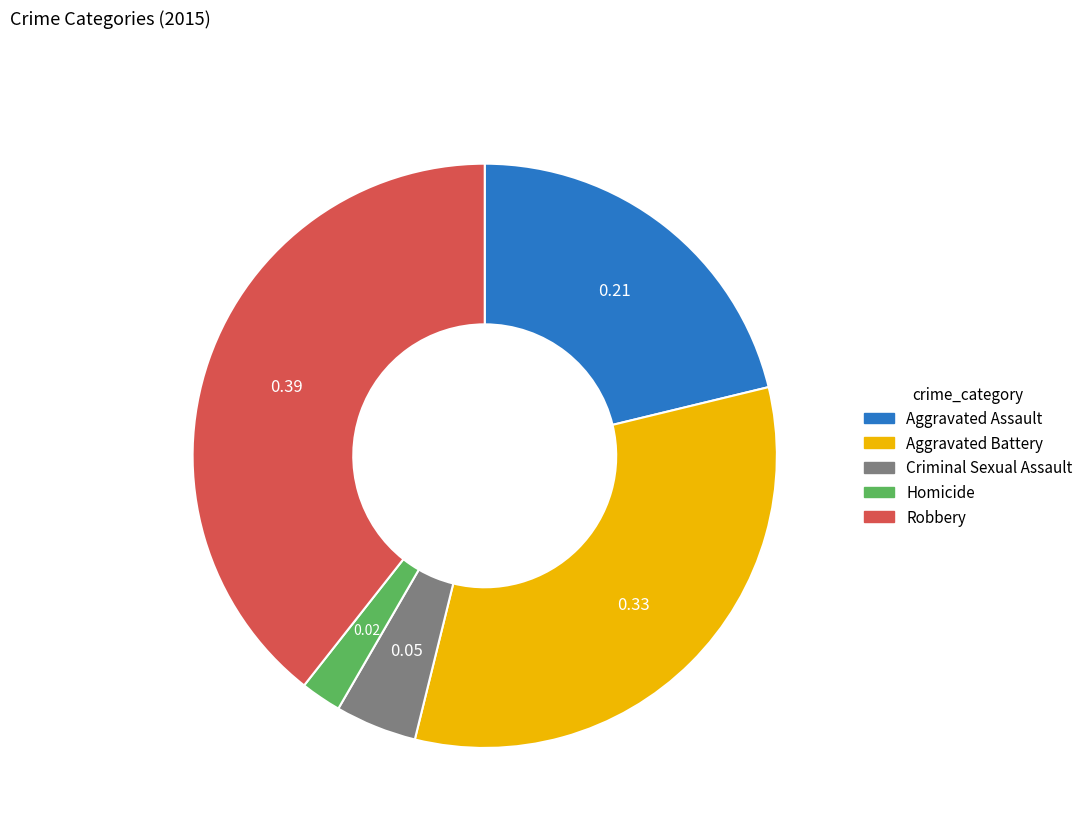

Rank the categories by value from highest to lowest.

Robbery, Aggravated Battery, Aggravated Assault, Criminal Sexual Assault, Homicide